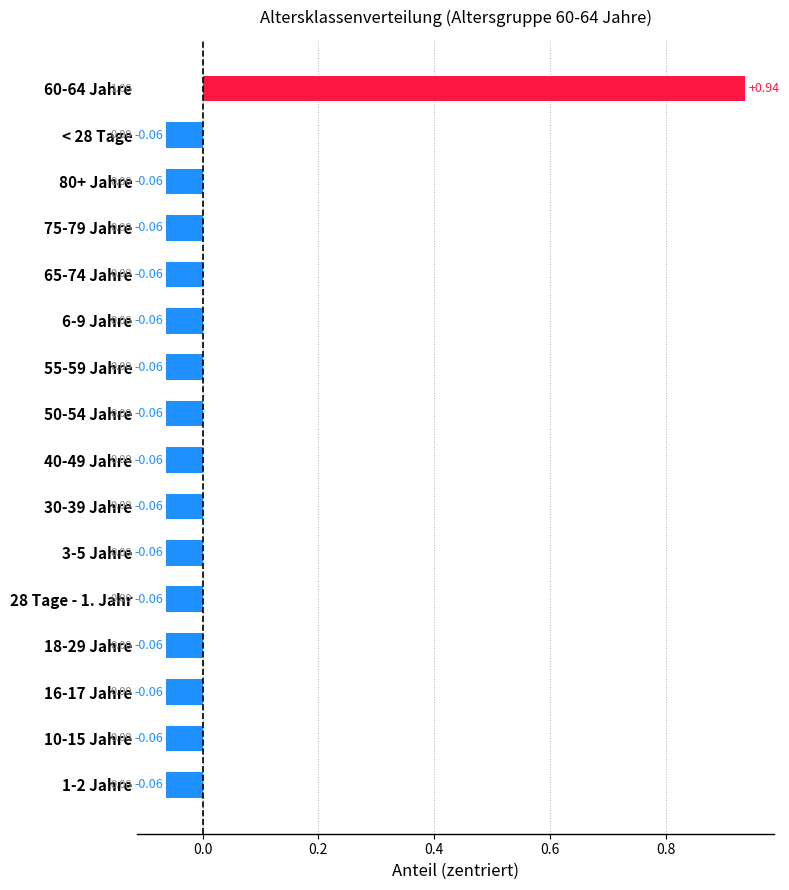

What is the difference between the values at 60-64 Jahre and 30-39 Jahre?

1.0